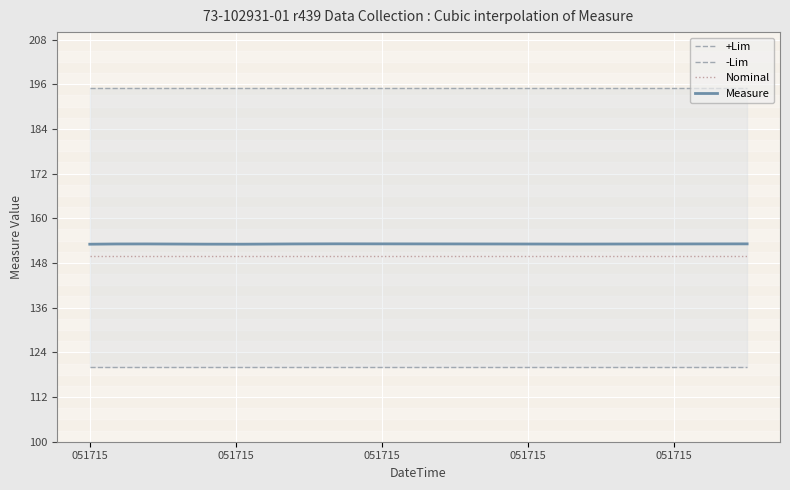

What is the lowest value of the Measure series?

153.0